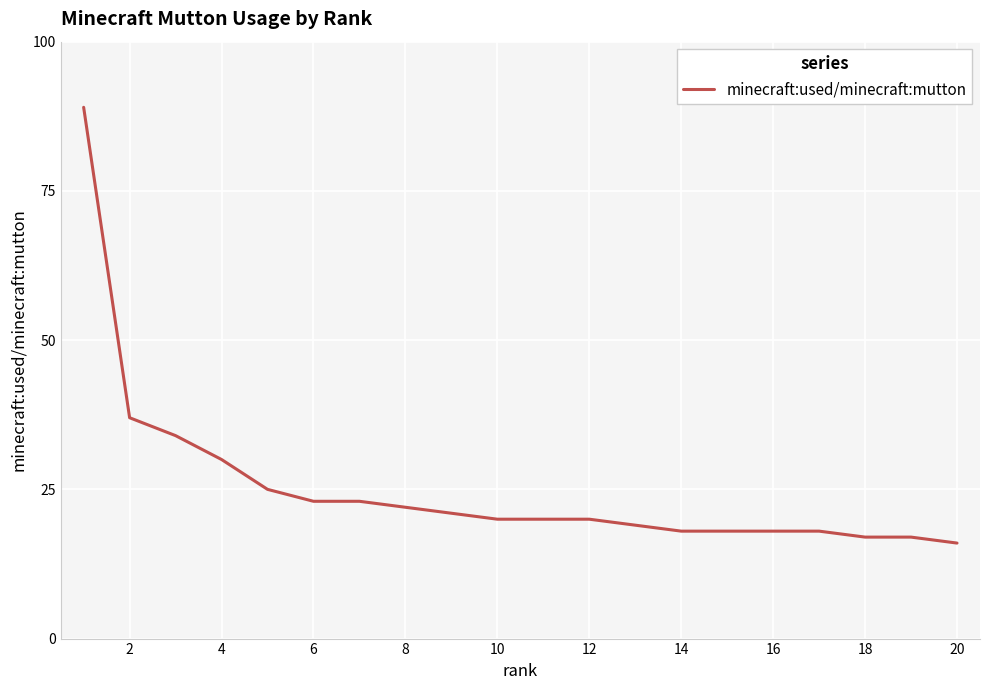

What is the minimum value shown in the chart?

16